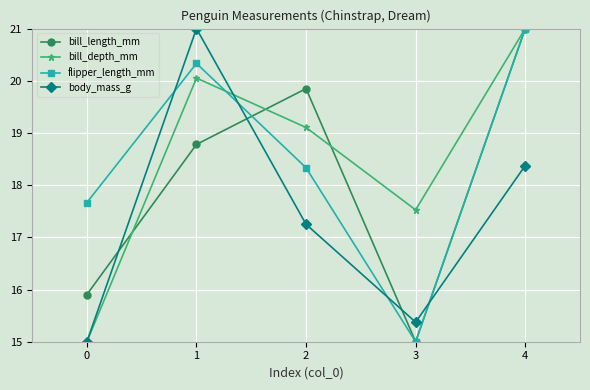

Between which two adjacent categories do bill_length_mm and body_mass_g first intersect?

0 and 1